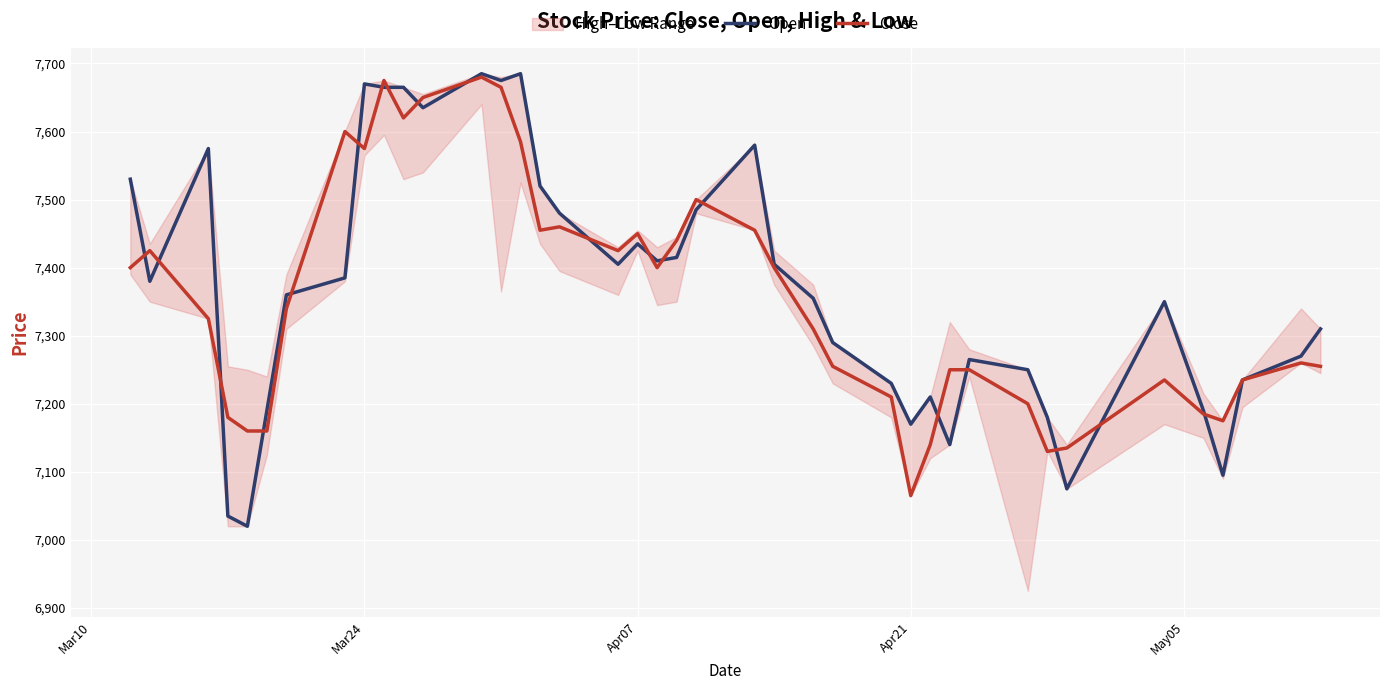

What is the value of the Open point at the 24th from the left?

7405